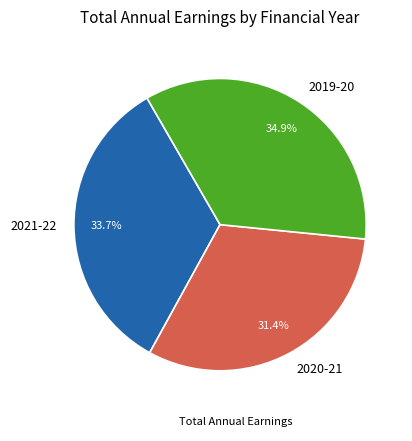

What is the smallest slice in the pie chart?

2020-21